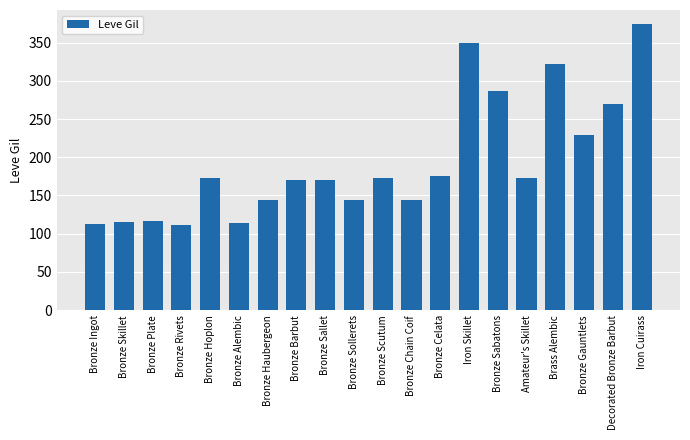

Which category has the highest value across all series?

Iron Cuirass